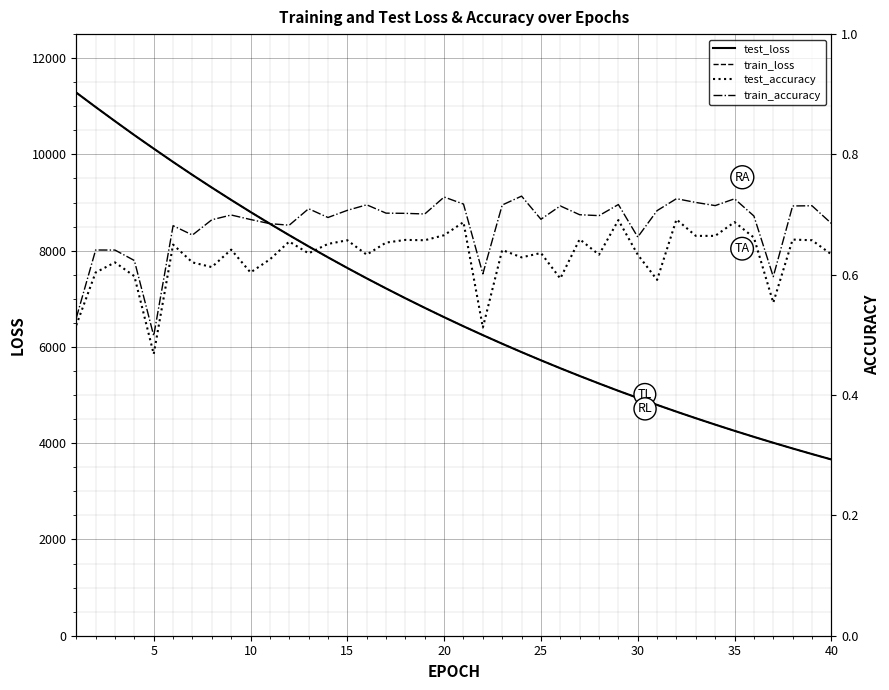

What is the lowest value of the test_loss series?

3662.1